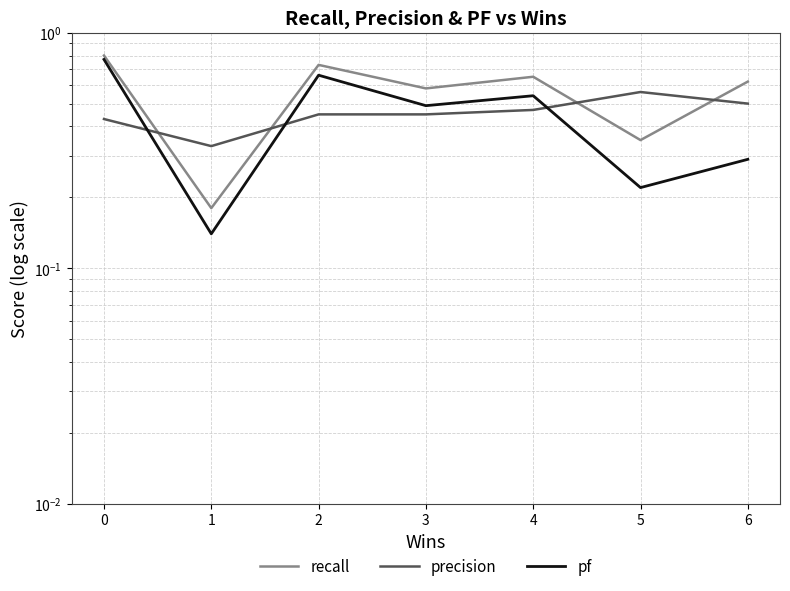

Rank the series at 1 from lowest to highest value.

pf, recall, precision